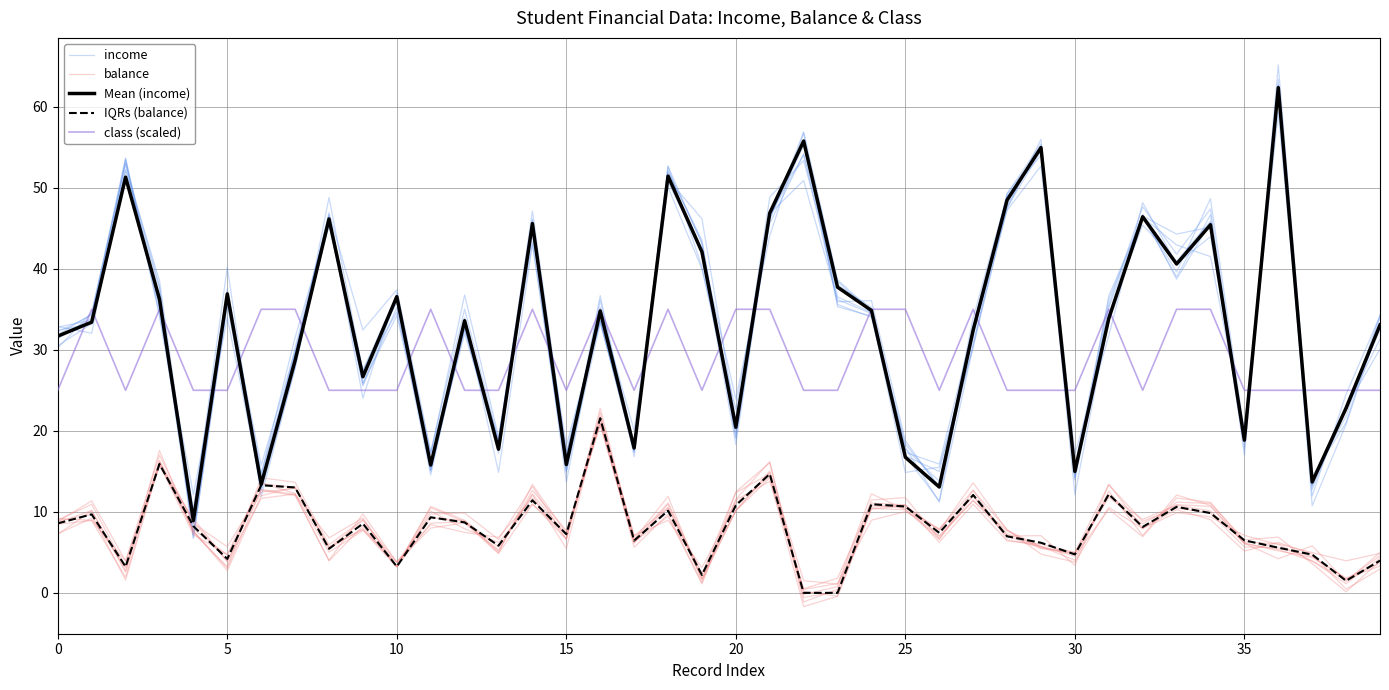

What is the label of the 3rd point from the right?

37